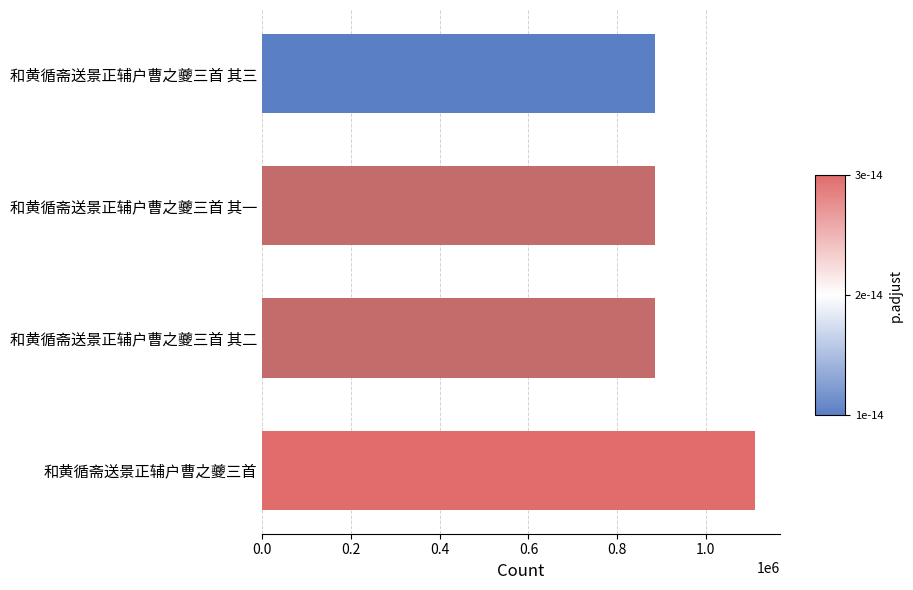

What is the sum of all values?

3770135